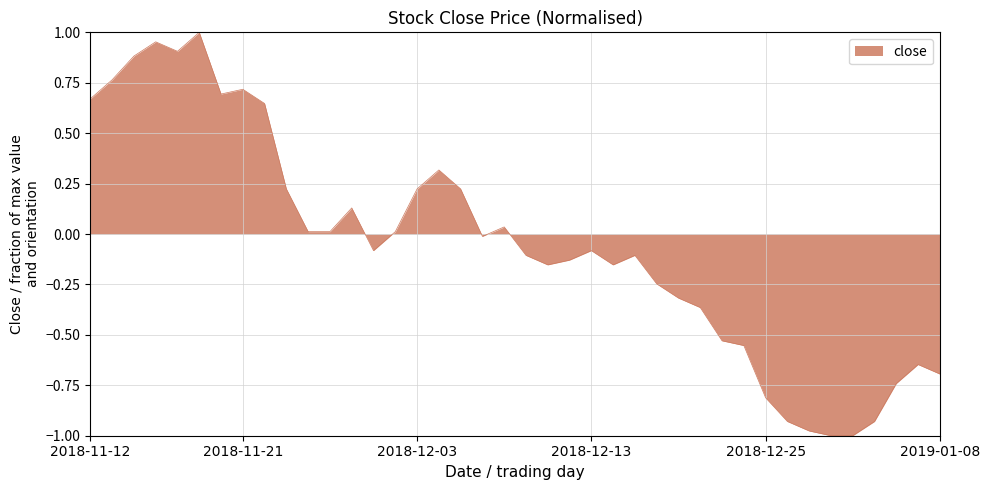

At which category does the chart reach its minimum across all series?

2018-12-28